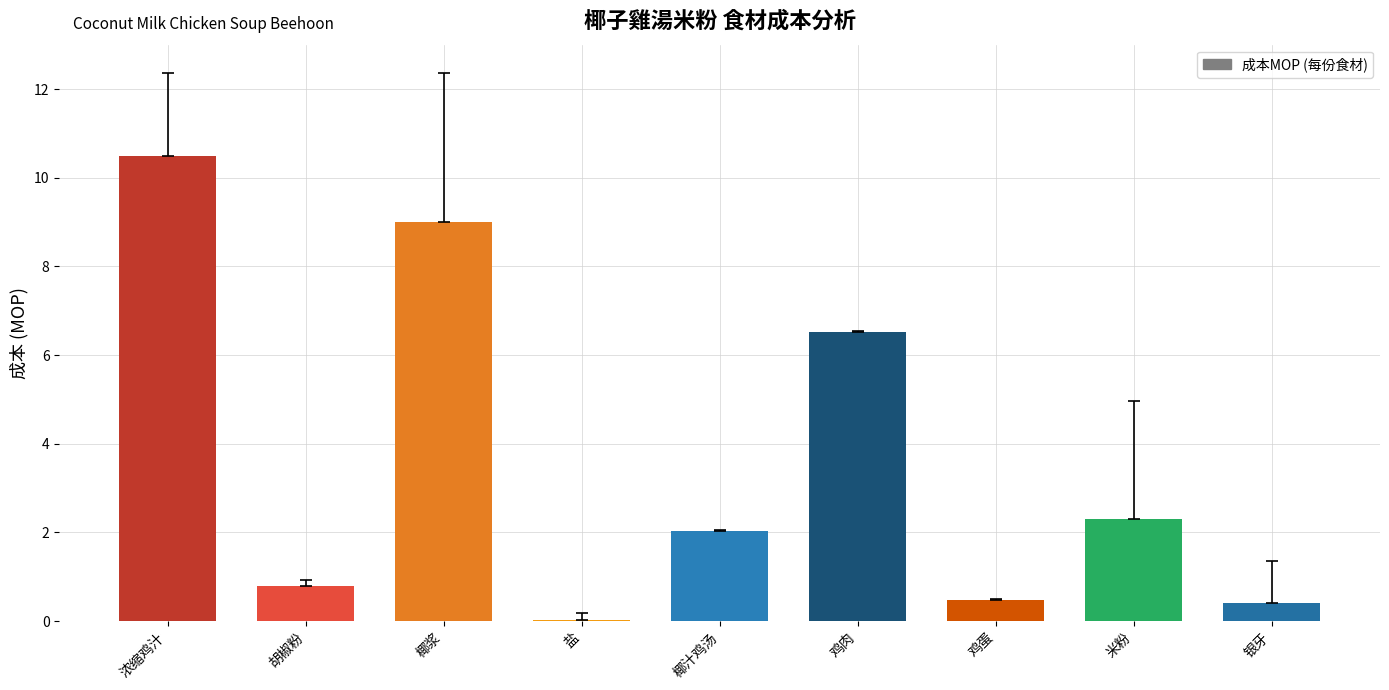

How many distinct data groups are displayed?

1